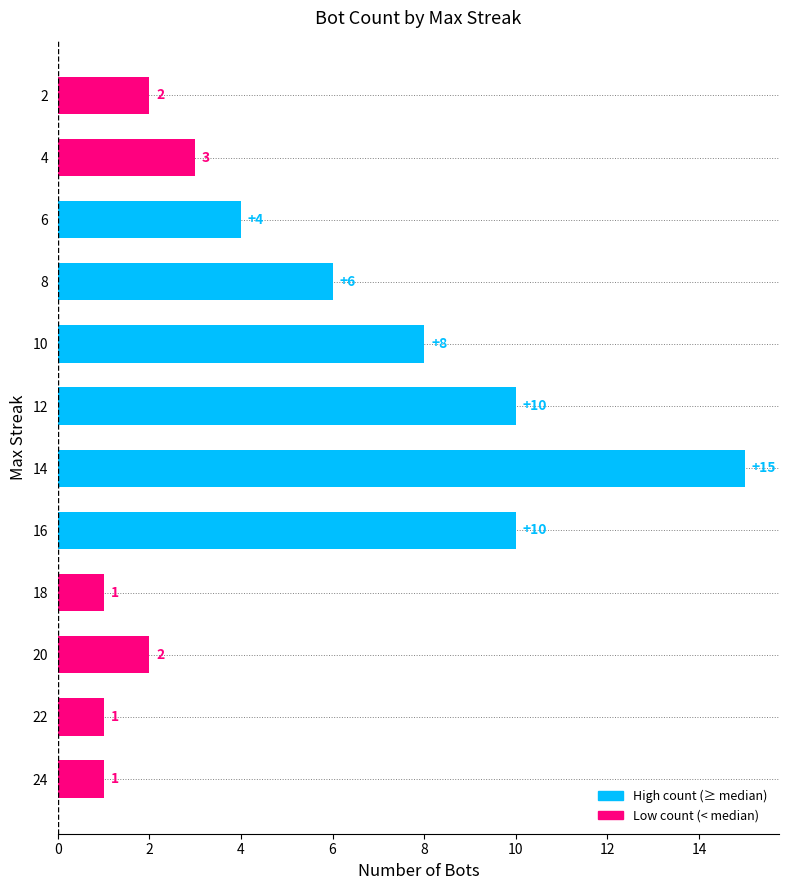

Where is the data nearest to the value 8?

10